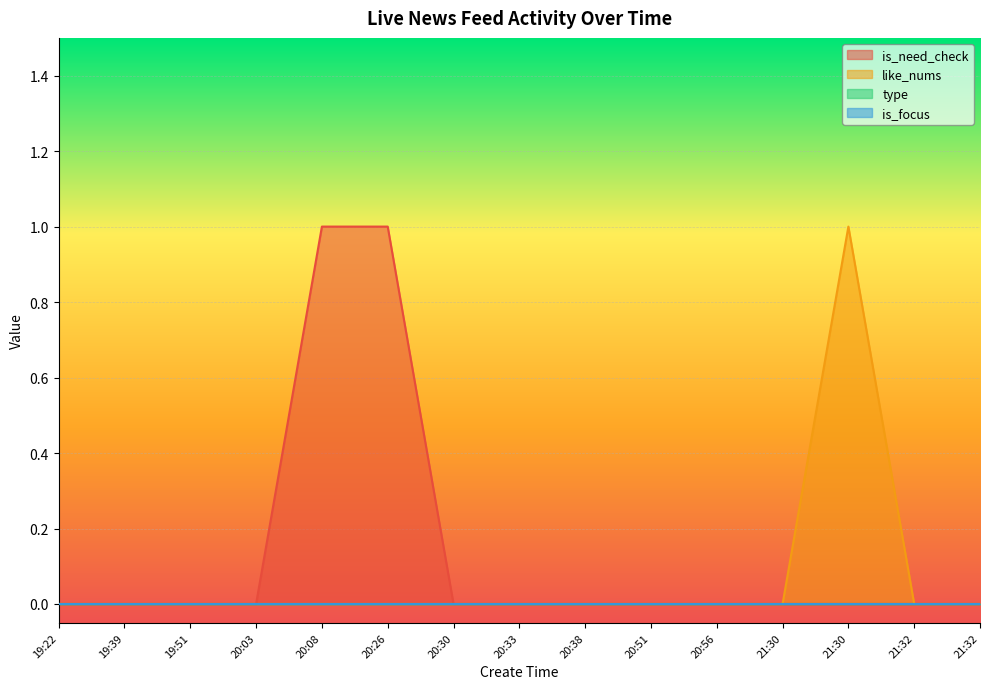

What is the value of the is_need_check point at the 6th from the left?

1